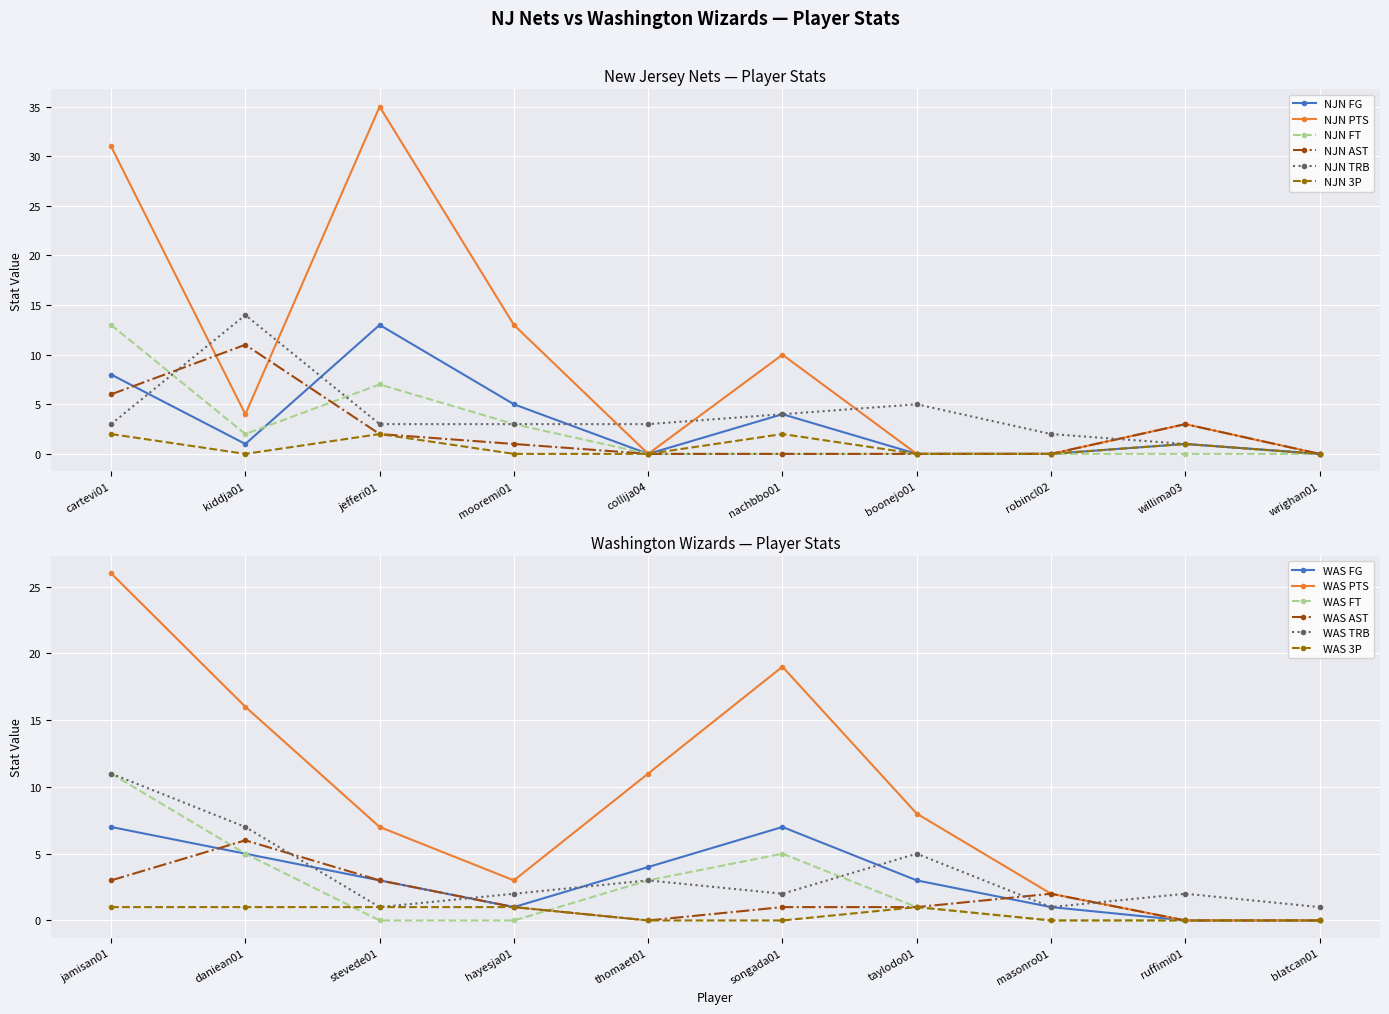

What is the total value across all series at willima03?

9